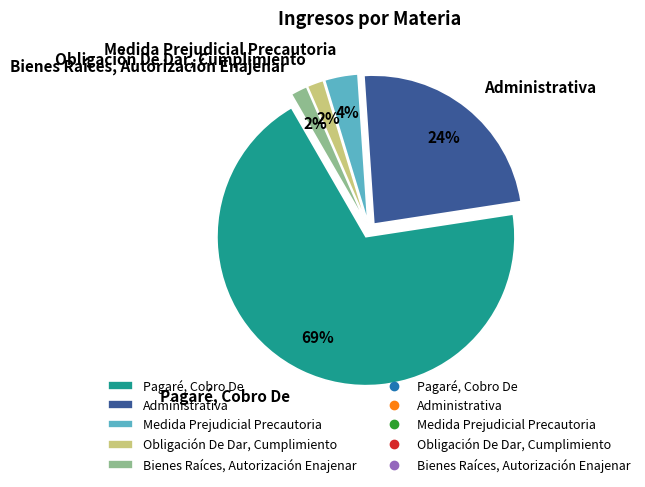

What is the ratio of the value at Administrativa to the value at Pagaré, Cobro De?

0.3